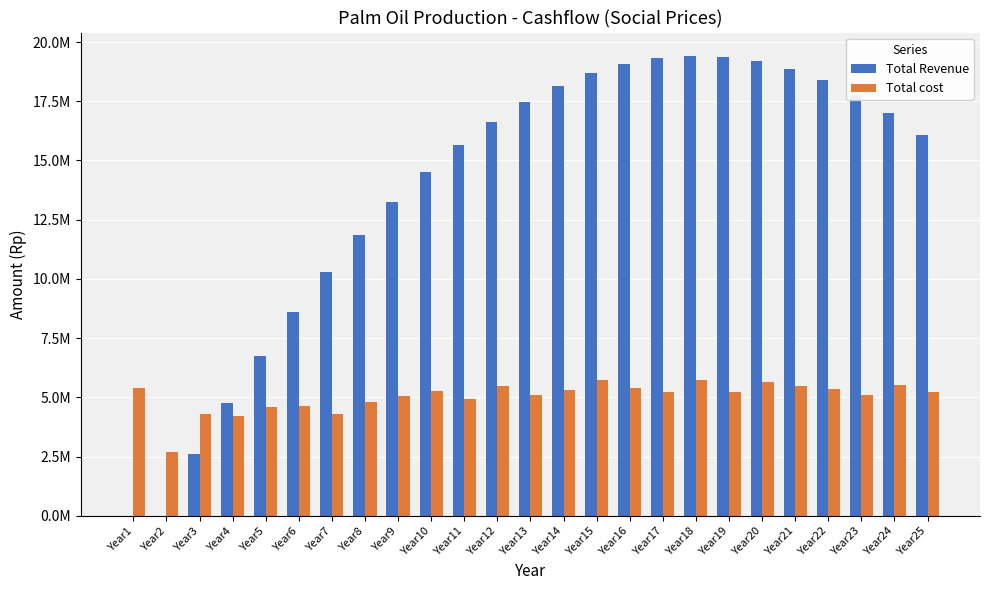

Which series changed the most between Year1 and Year23?

Total Revenue